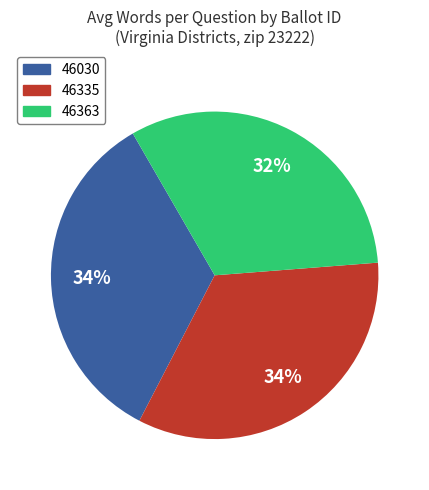

Is there any slice that represents more than half of the pie?

No